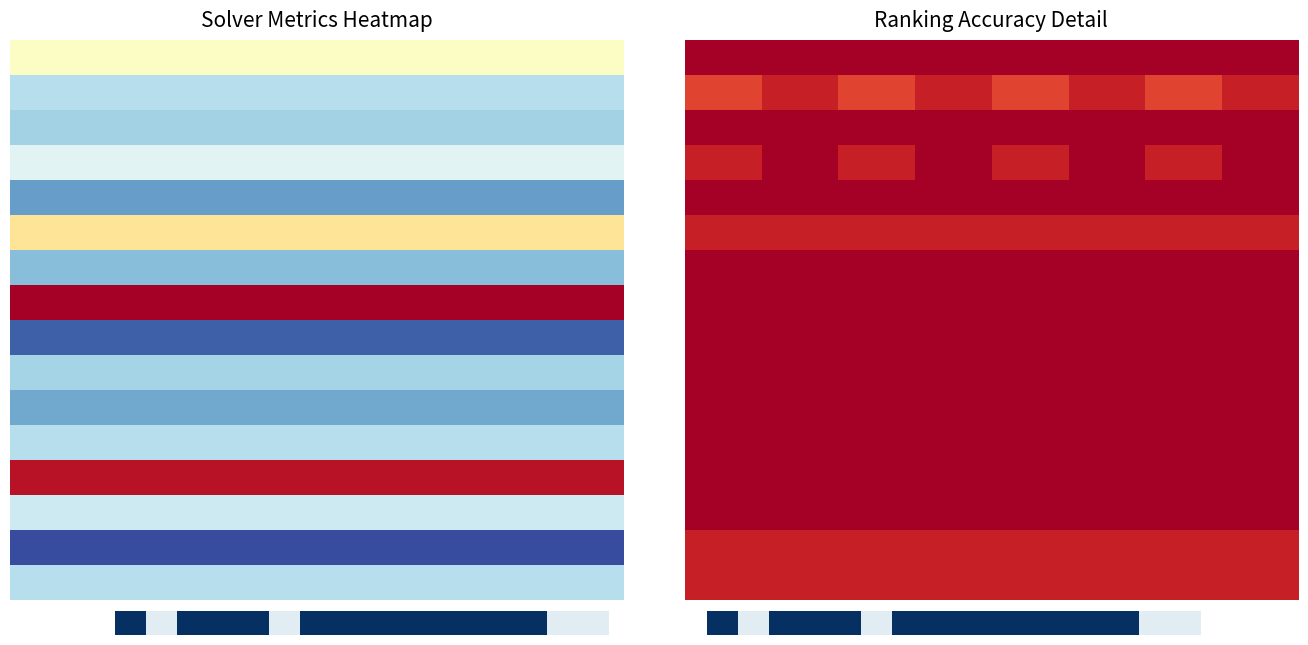

Which series changed the most between 1 and 2?

1